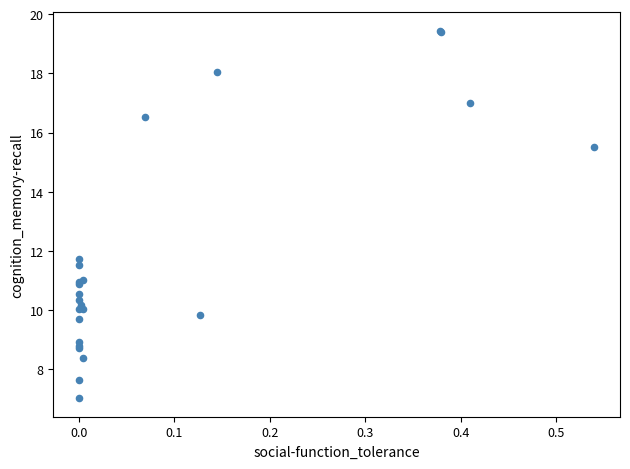

What Y value in the scatter plot is closest to 13?

11.7